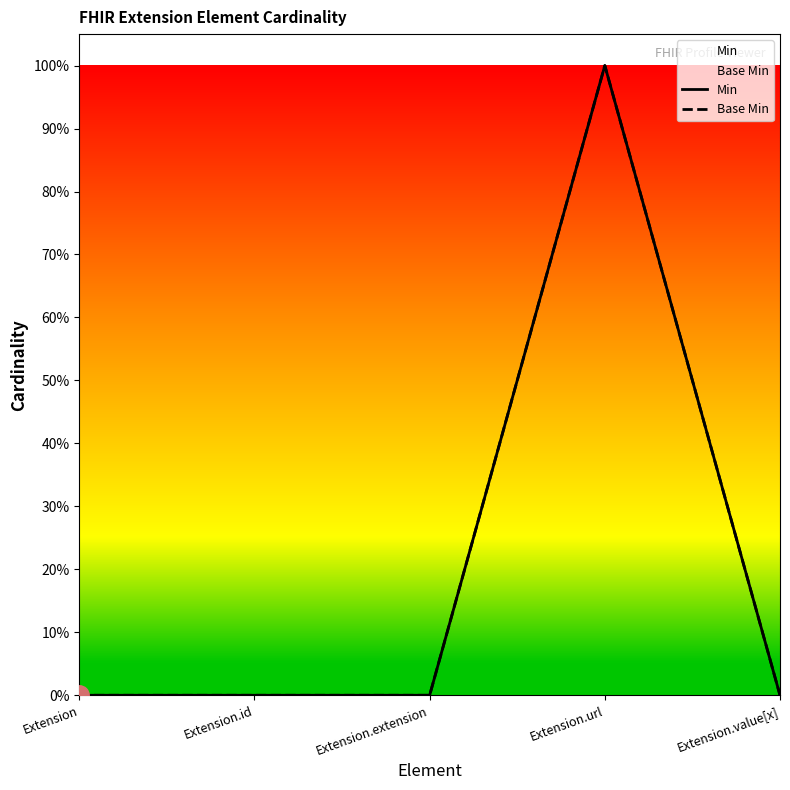

True or false: Min and Base Min cross at least once.

False